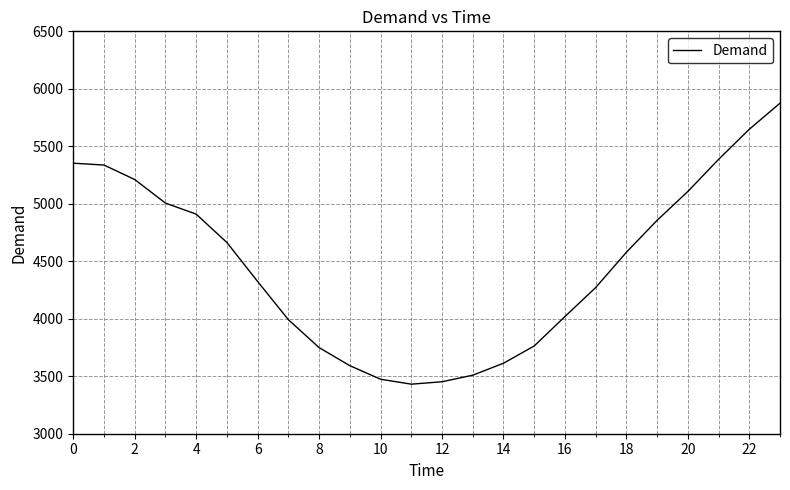

What is the maximum value shown in the chart?

5875